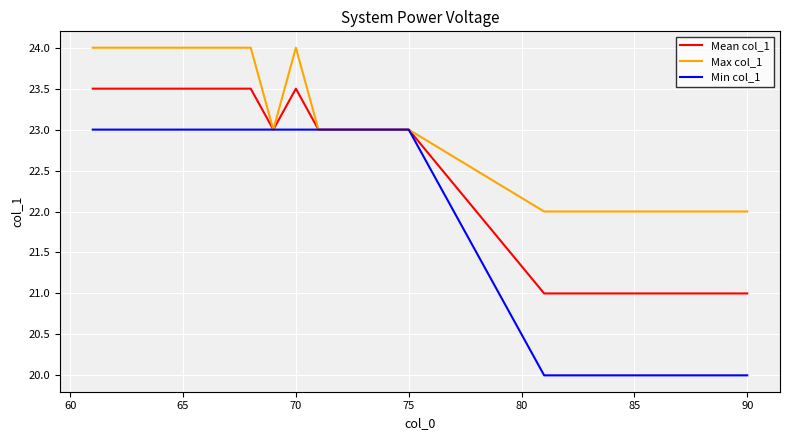

What is the difference between the second highest and minimum values in the Mean col_1 series?

2.5